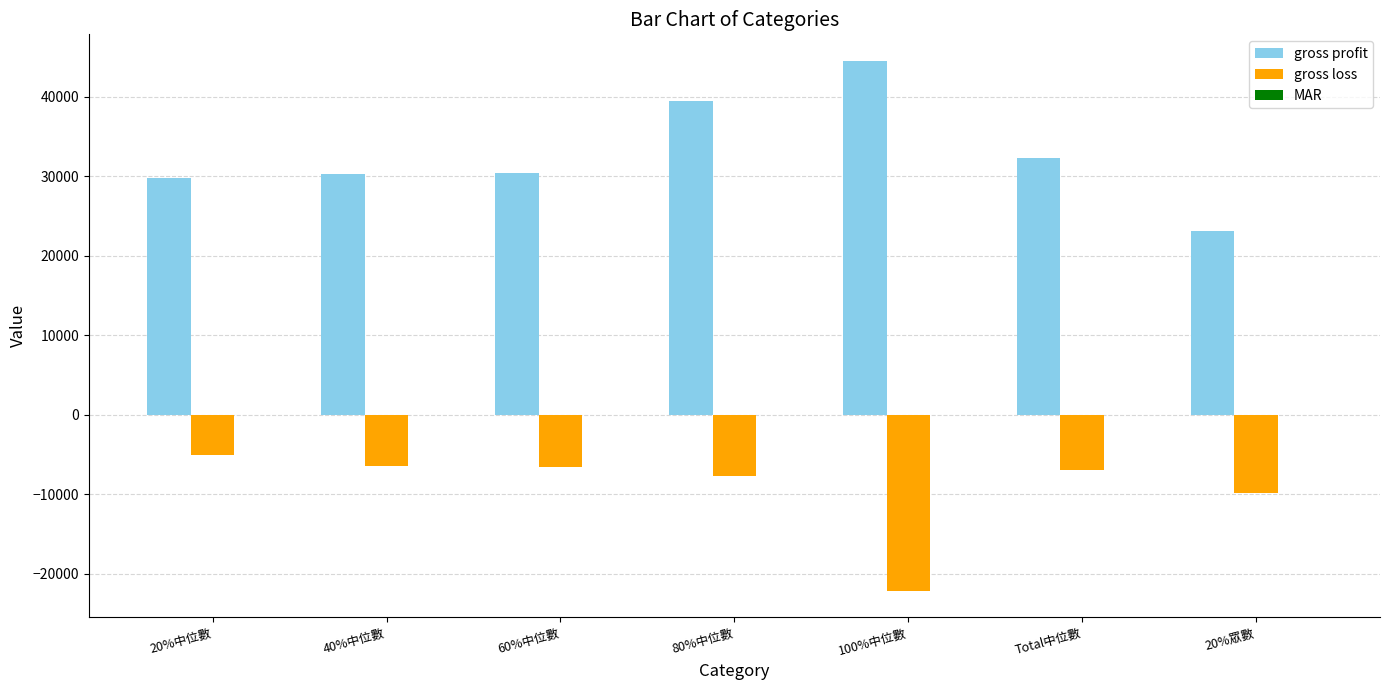

Between 20%中位數 and 20%眾數, which series saw the biggest shift?

gross profit